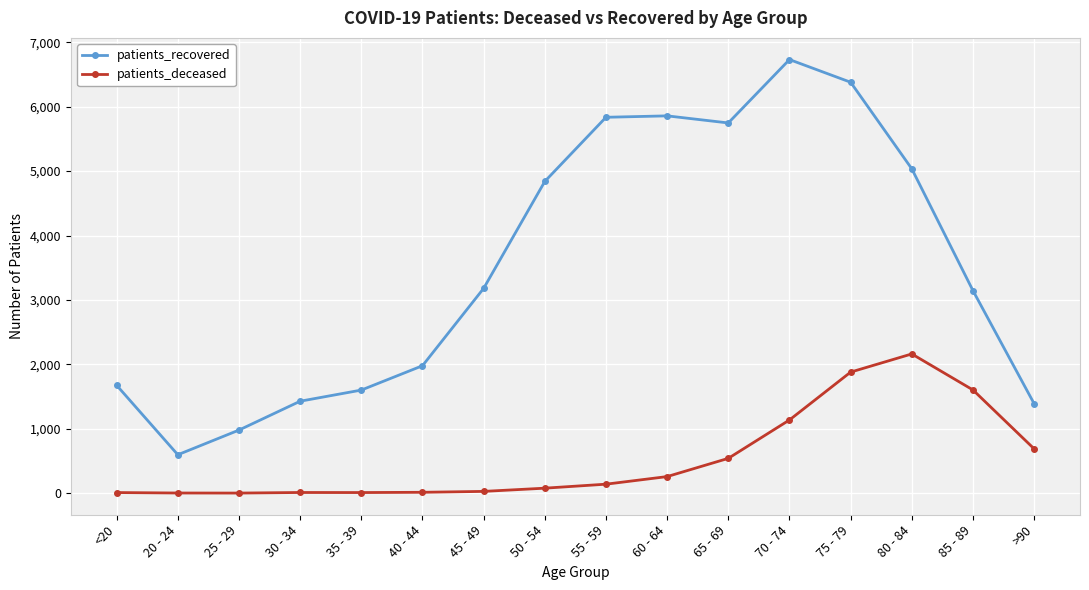

Rank the series by their maximum value, from lowest to highest.

patients_deceased, patients_recovered